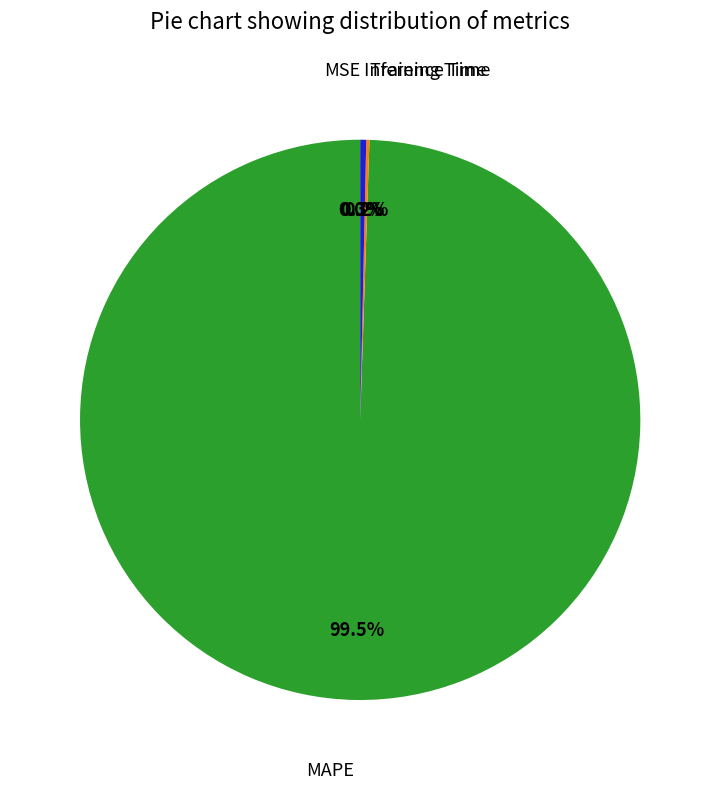

Is there any slice that represents more than half of the pie?

Yes